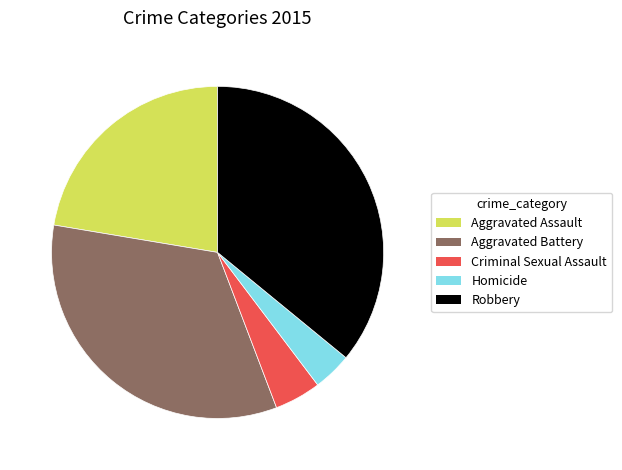

How many slices are in this pie chart?

5